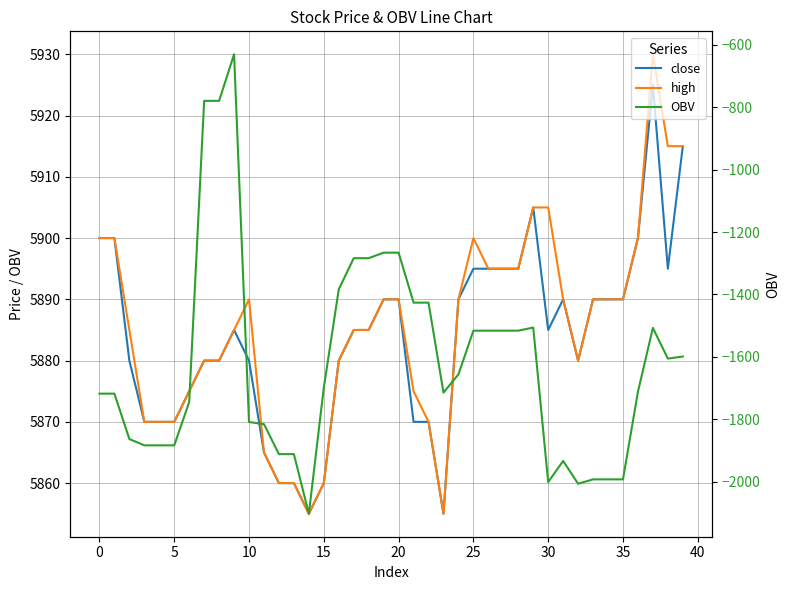

True or false: close and high cross at least once.

False